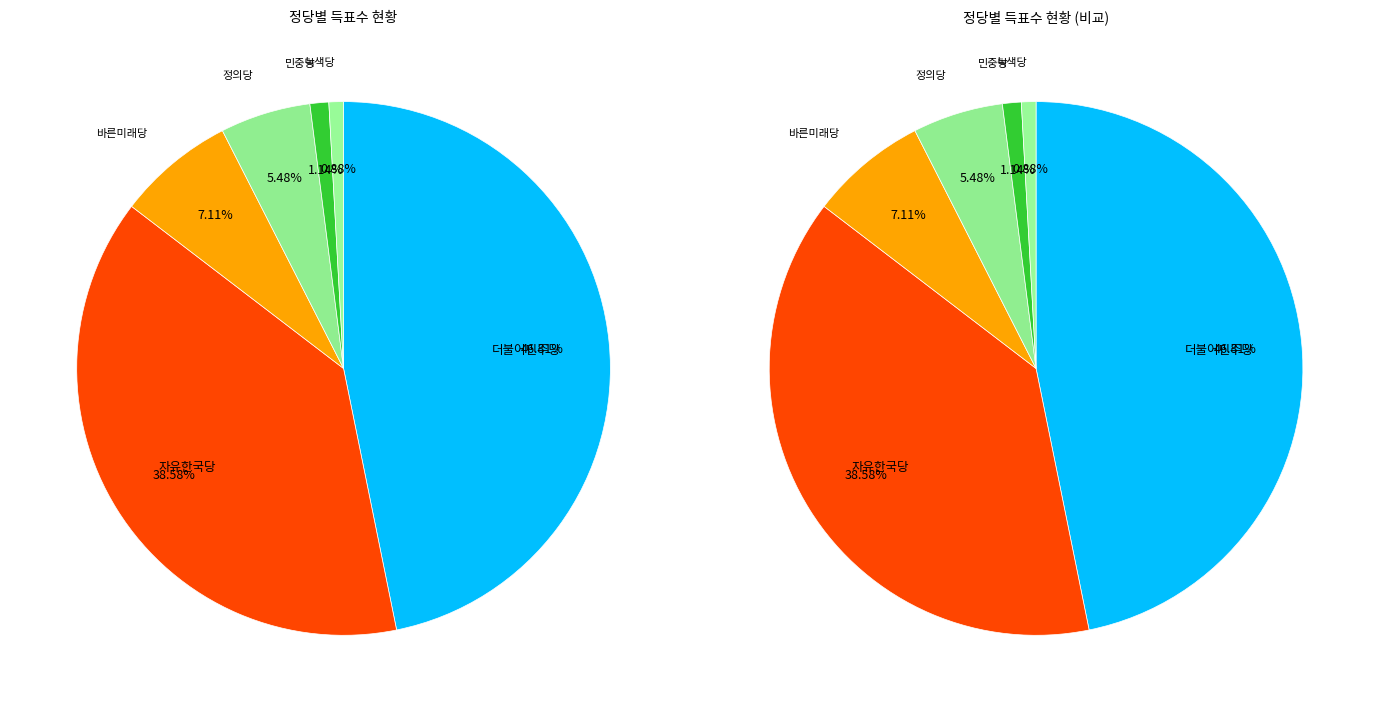

To the nearest percent, what is the difference between the largest and smallest slice percentages?

46%